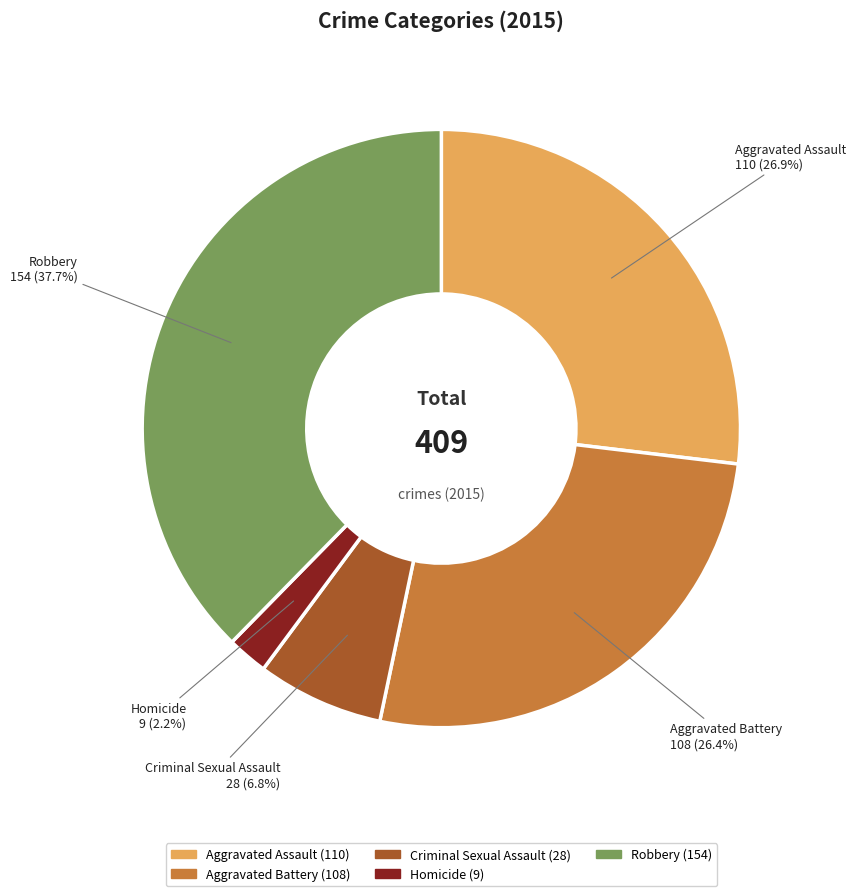

To the nearest percent, what is the combined percentage of Aggravated Battery and Aggravated Assault?

53%